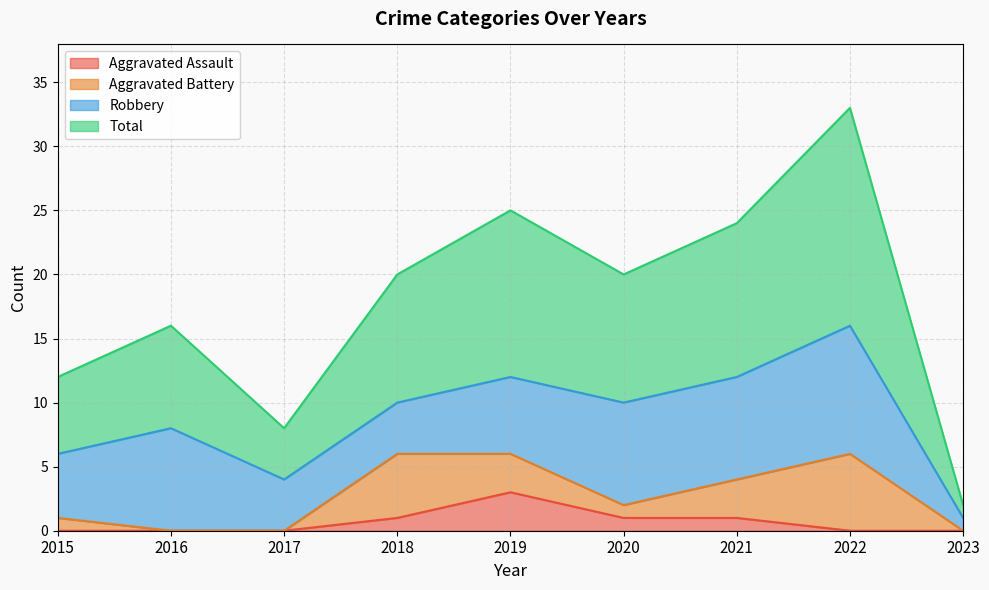

What is the value of the Aggravated Assault point at the 5th from the left?

3